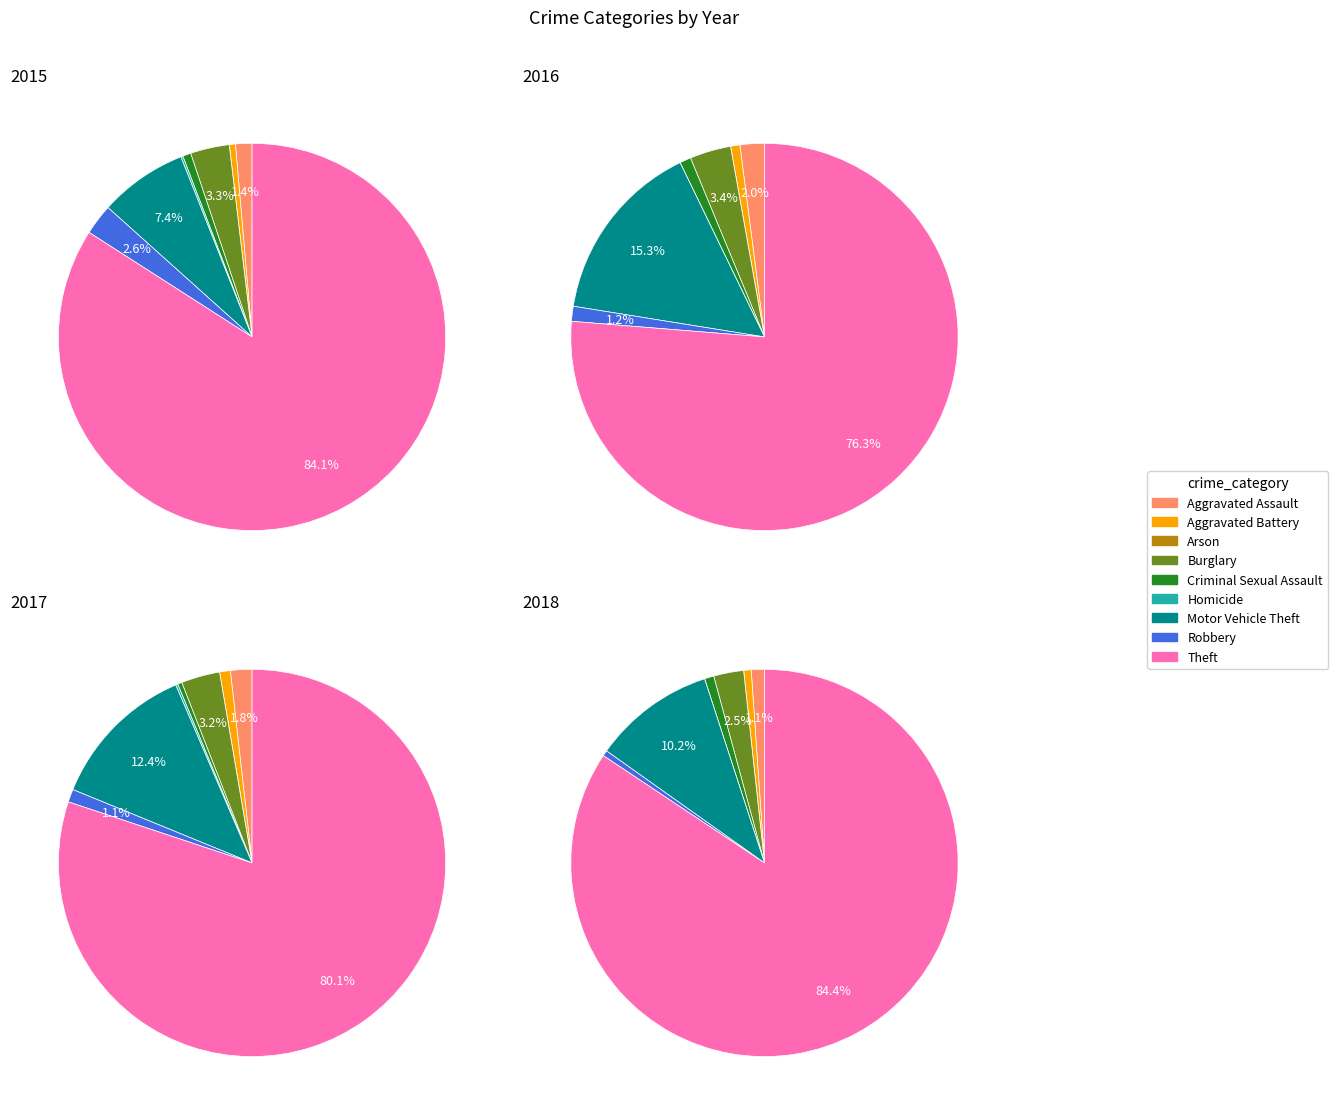

The Burglary slice represents 17% of the pie. True or false?

False